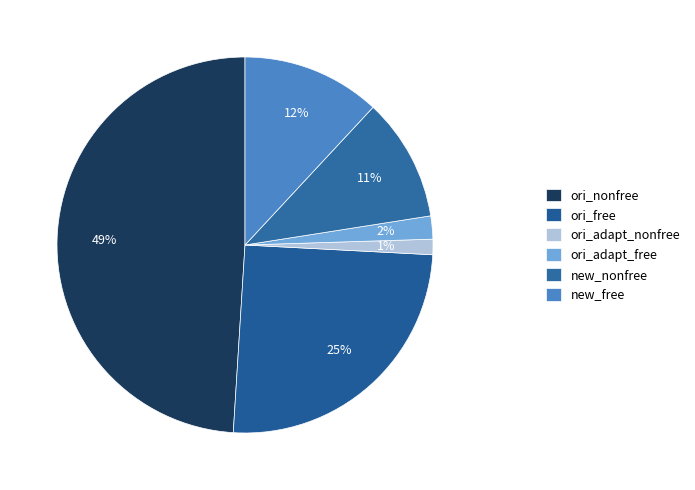

To the nearest percent, what is the combined percentage of new_free and ori_free?

37%